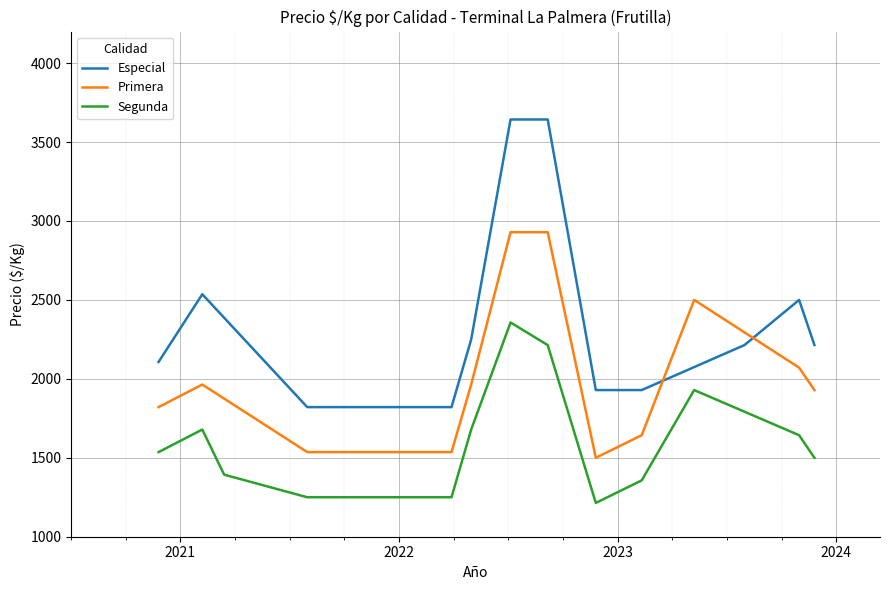

What is the average value of the Especial series?

2341